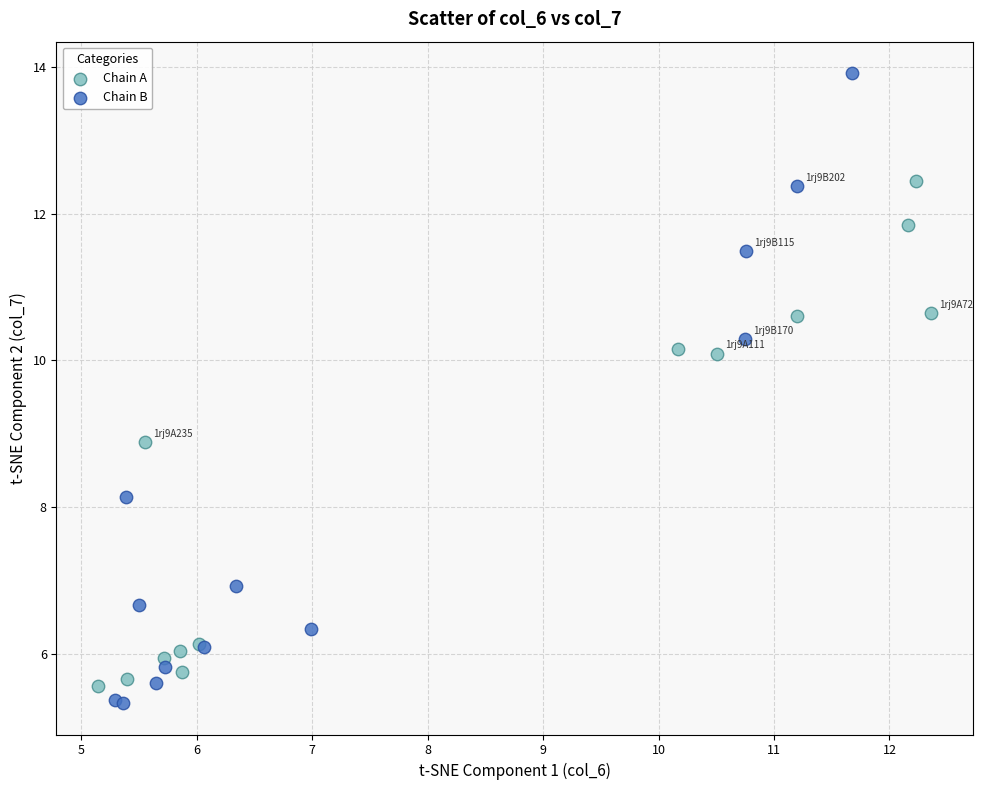

Which series contains the highest Y value?

Chain B